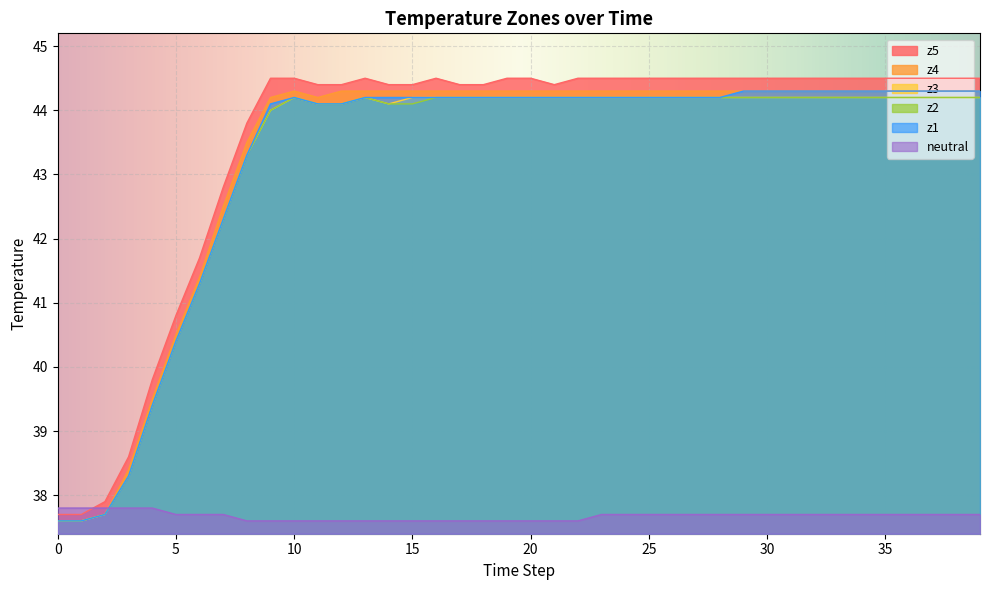

What are all the series names shown in the legend?

z5, z4, z3, z2, z1, neutral